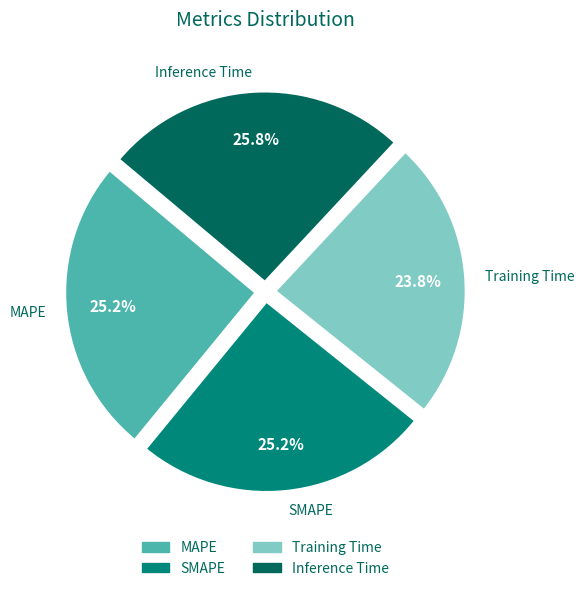

The SMAPE slice represents 35% of the pie. True or false?

False